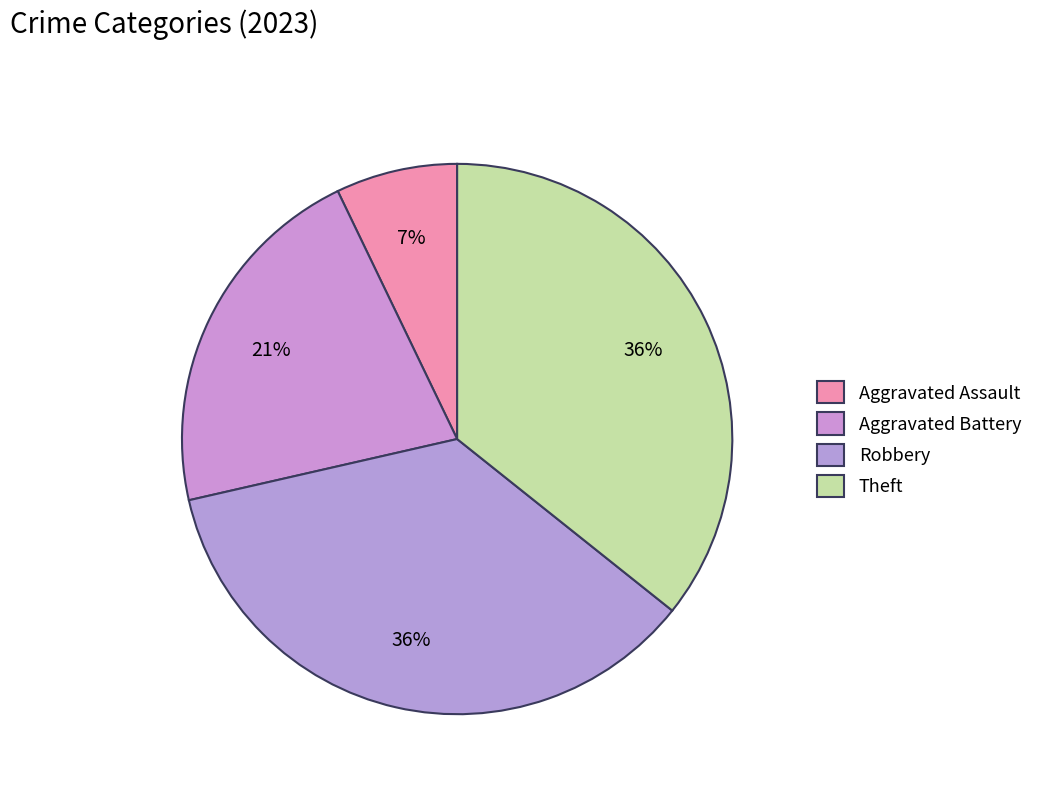

How many segments does this pie chart have?

4